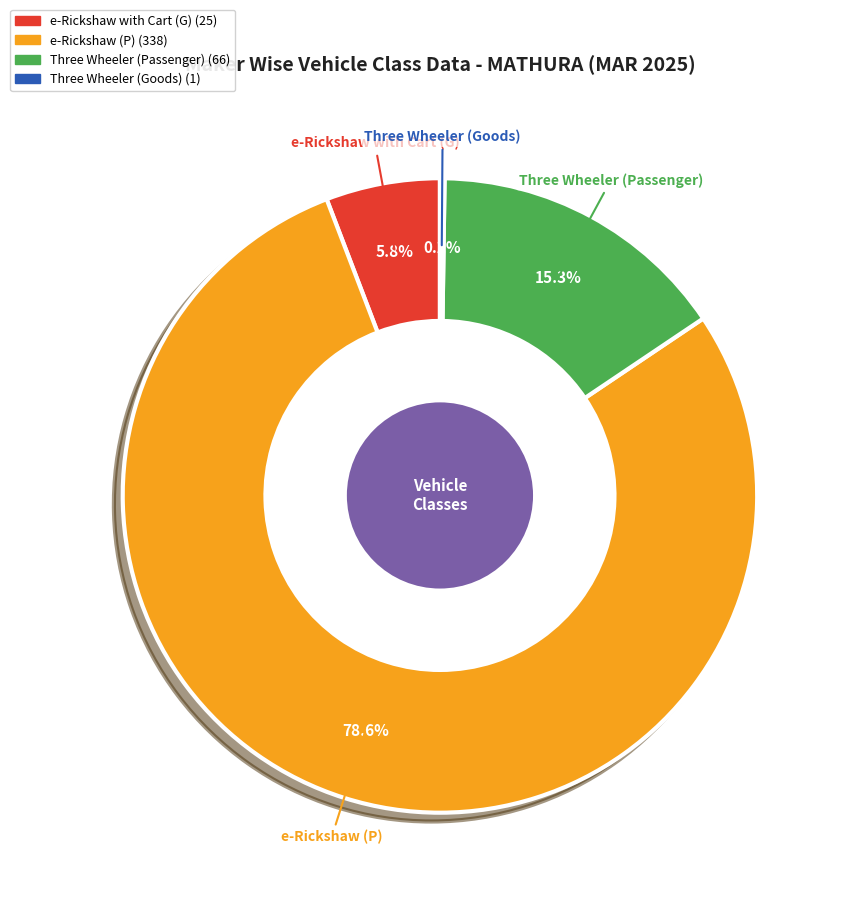

Which slice is the largest?

e-Rickshaw (P)